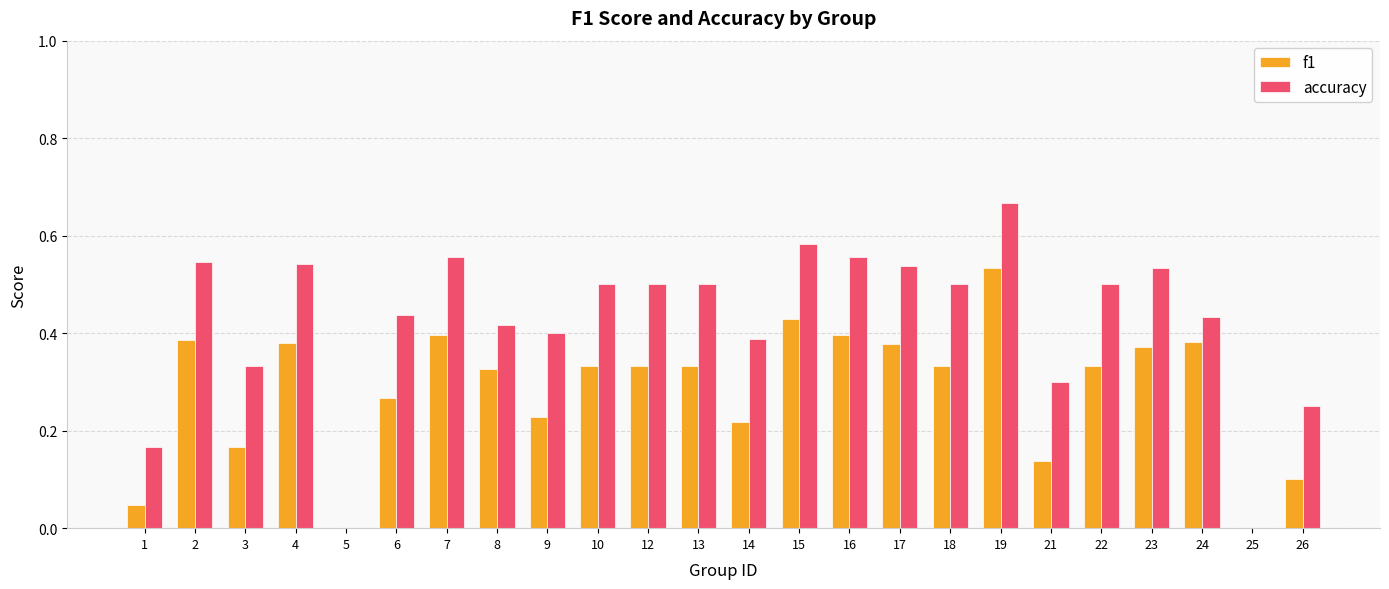

At which category is the sum across all series the highest?

19